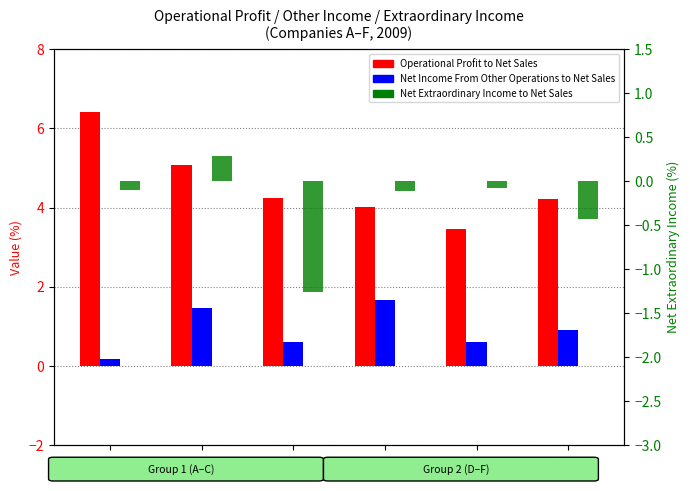

What value does the Net Income From Other Operations to Net Sales series have at E?

0.6